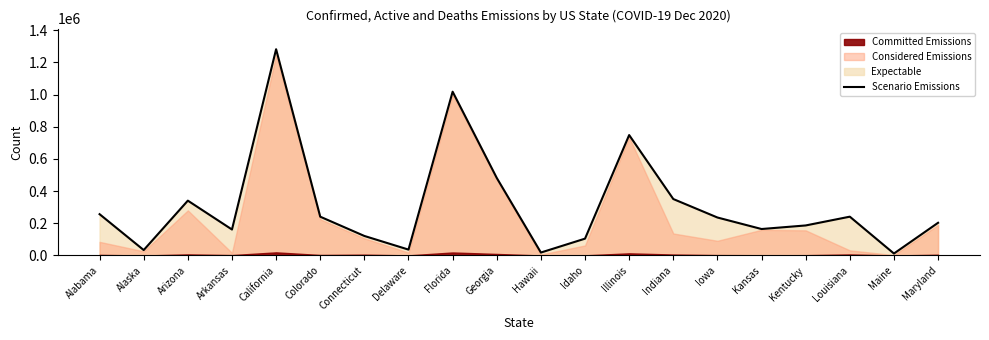

List the labels in order of value, largest first.

California, Florida, Illinois, Georgia, Indiana, Arizona, Alabama, Louisiana, Colorado, Iowa, Maryland, Kentucky, Kansas, Arkansas, Connecticut, Idaho, Delaware, Alaska, Hawaii, Maine